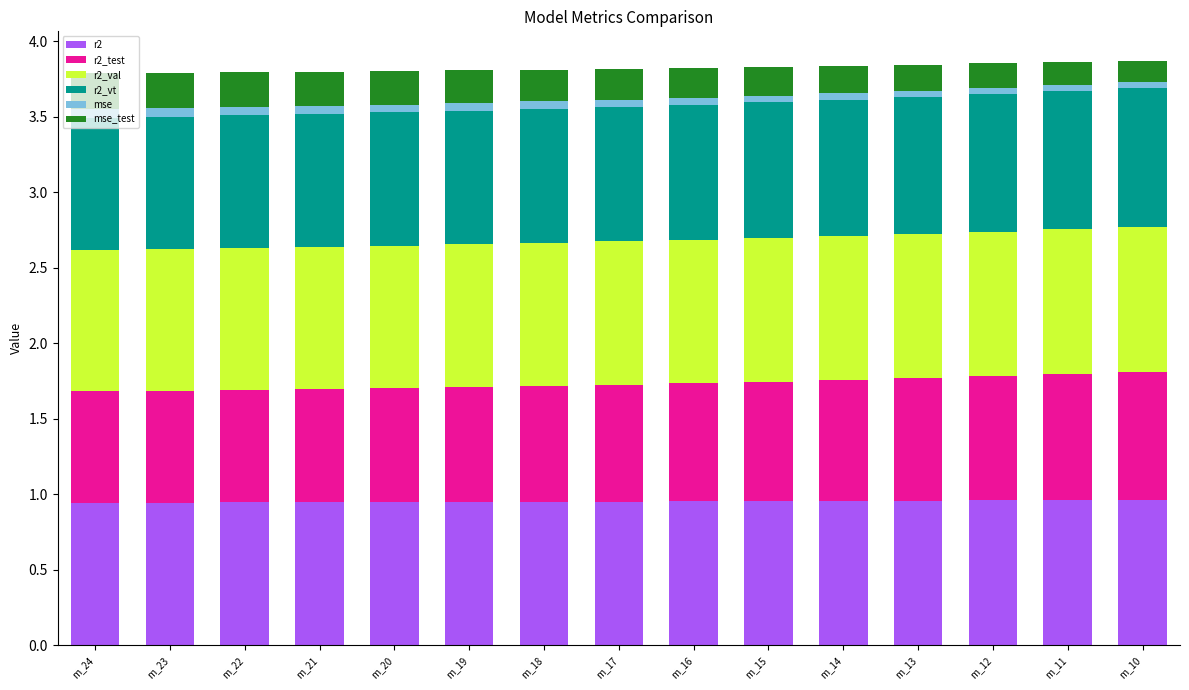

Is it true that r2 equals 0.4 at m_13?

False